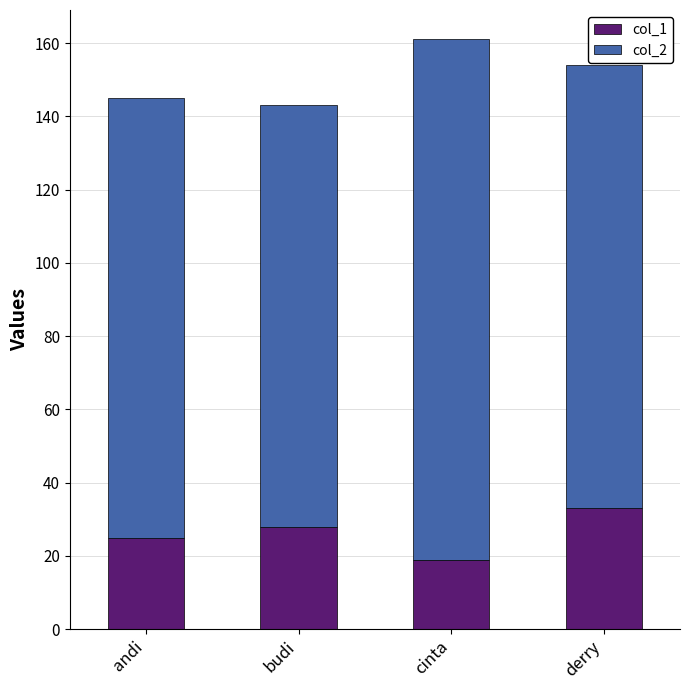

Which category has the lowest value in the col_1 series?

cinta